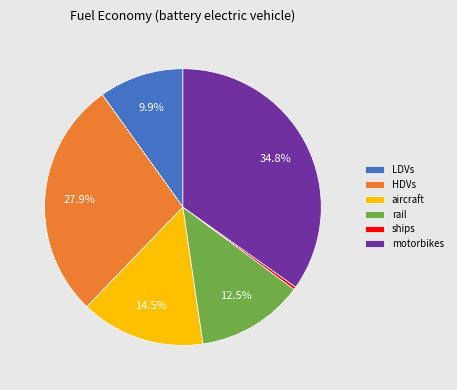

To the nearest percent, what is the difference between the aircraft and rail slice percentages?

2%